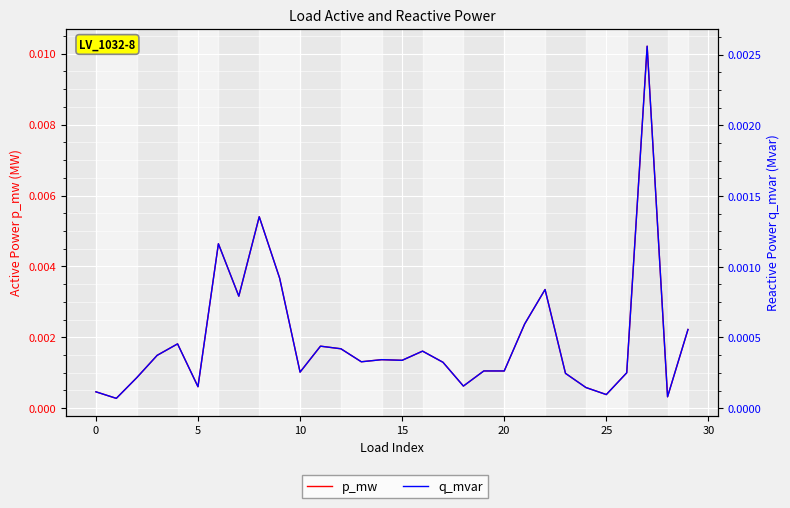

What is the label of the 6th point from the right?

24